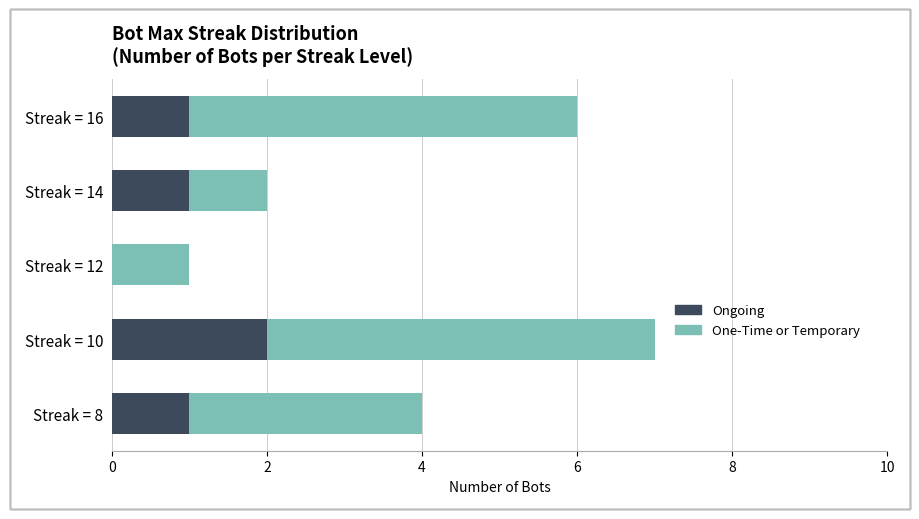

What is the sum of all Ongoing values?

5